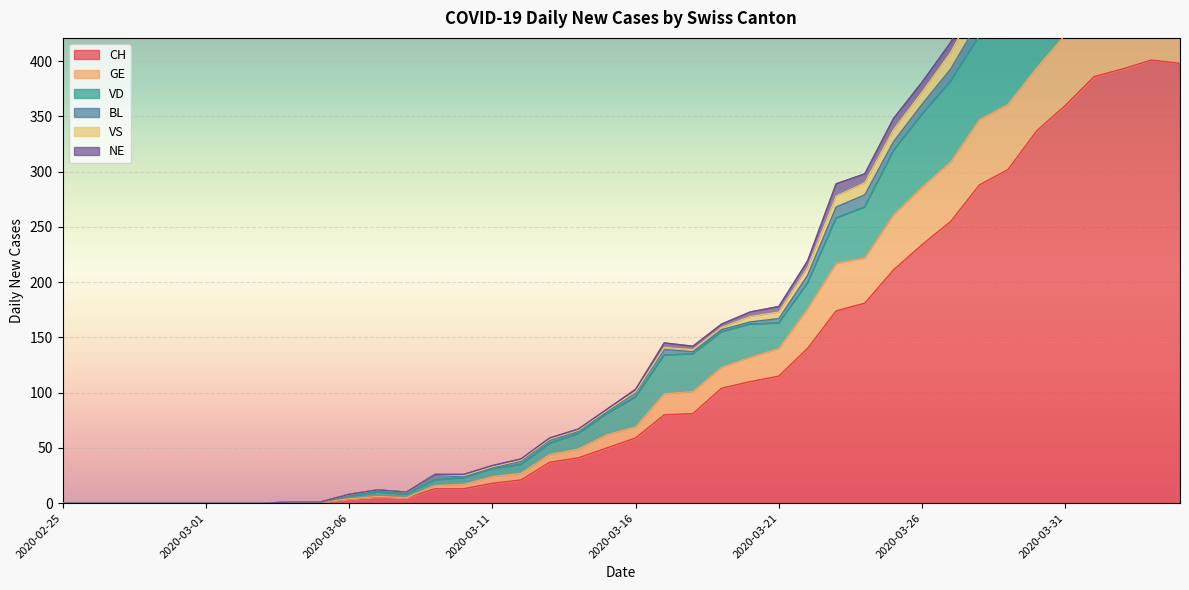

At which category does VD reach its first local peak?

2020-03-07